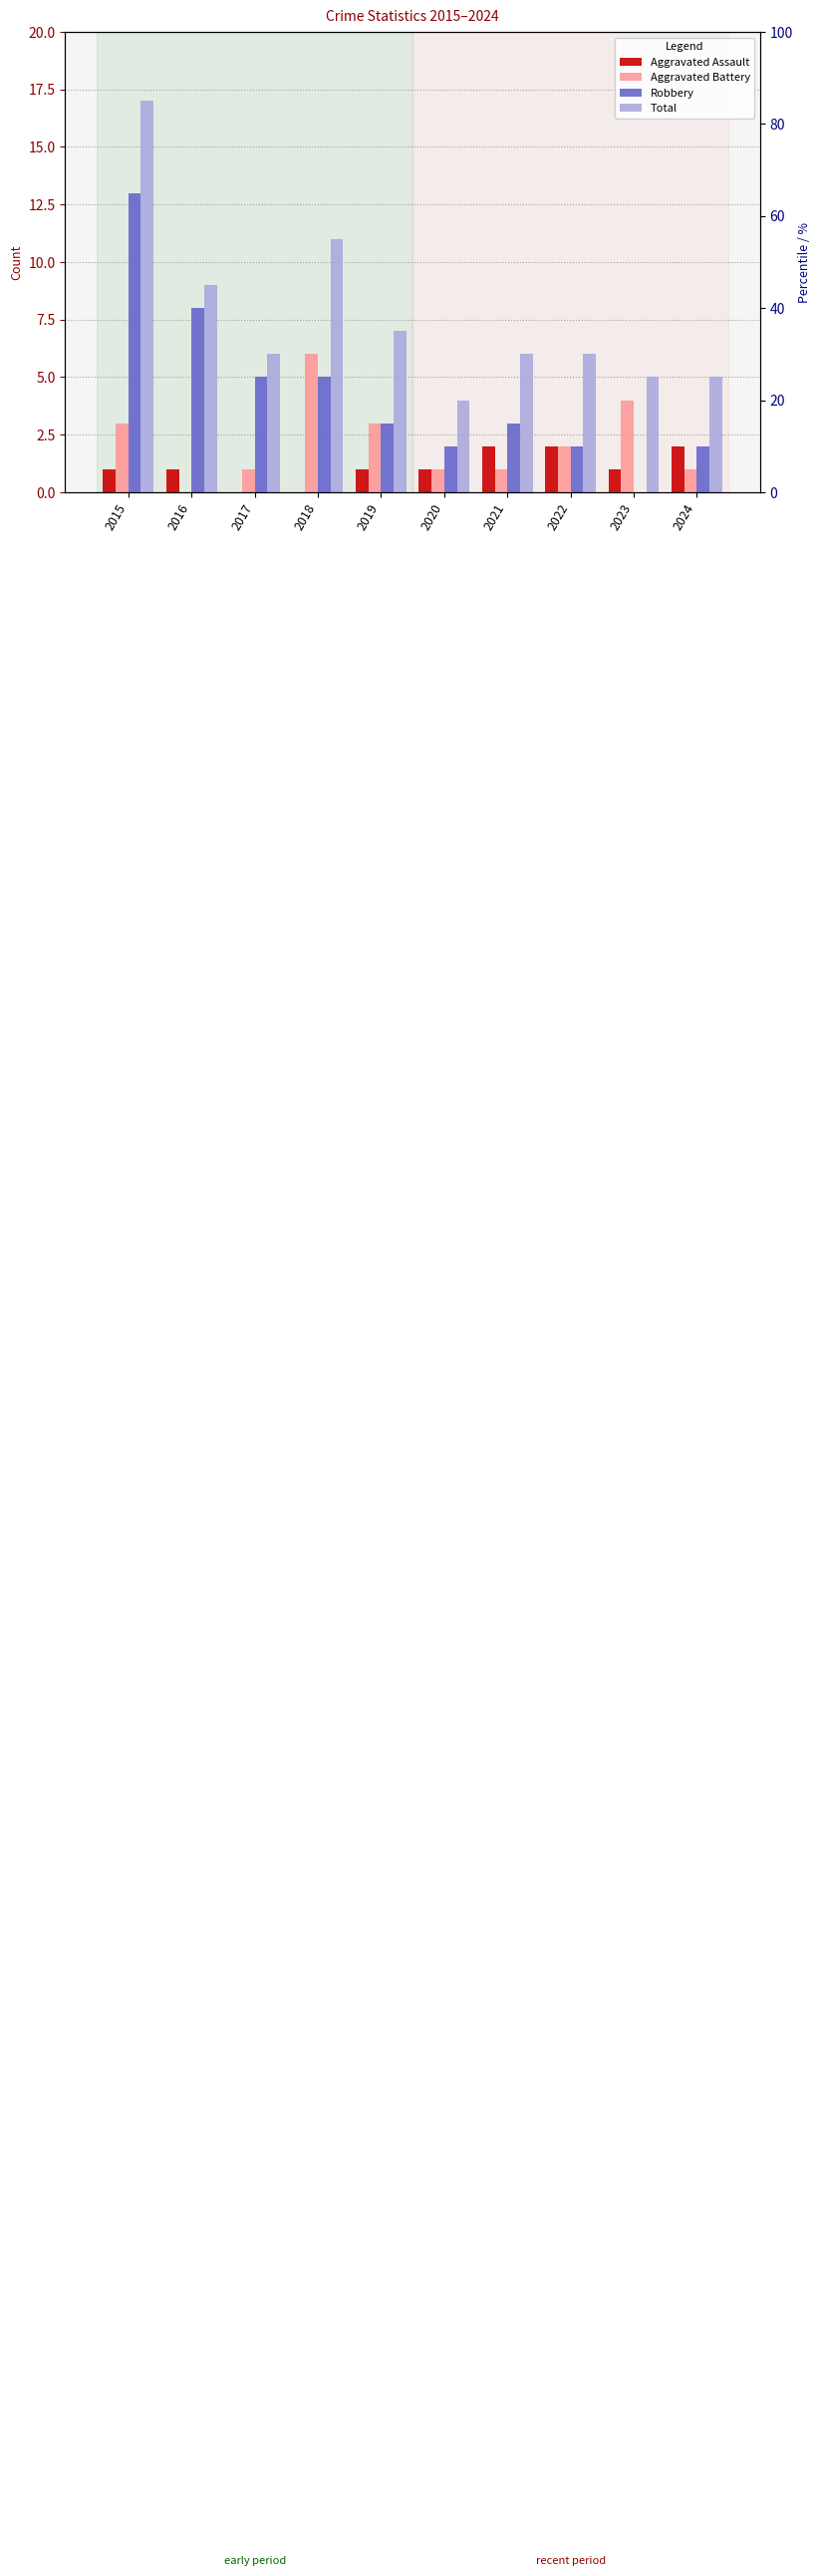

What is the difference between the Total values at 2022 and 2018?

5